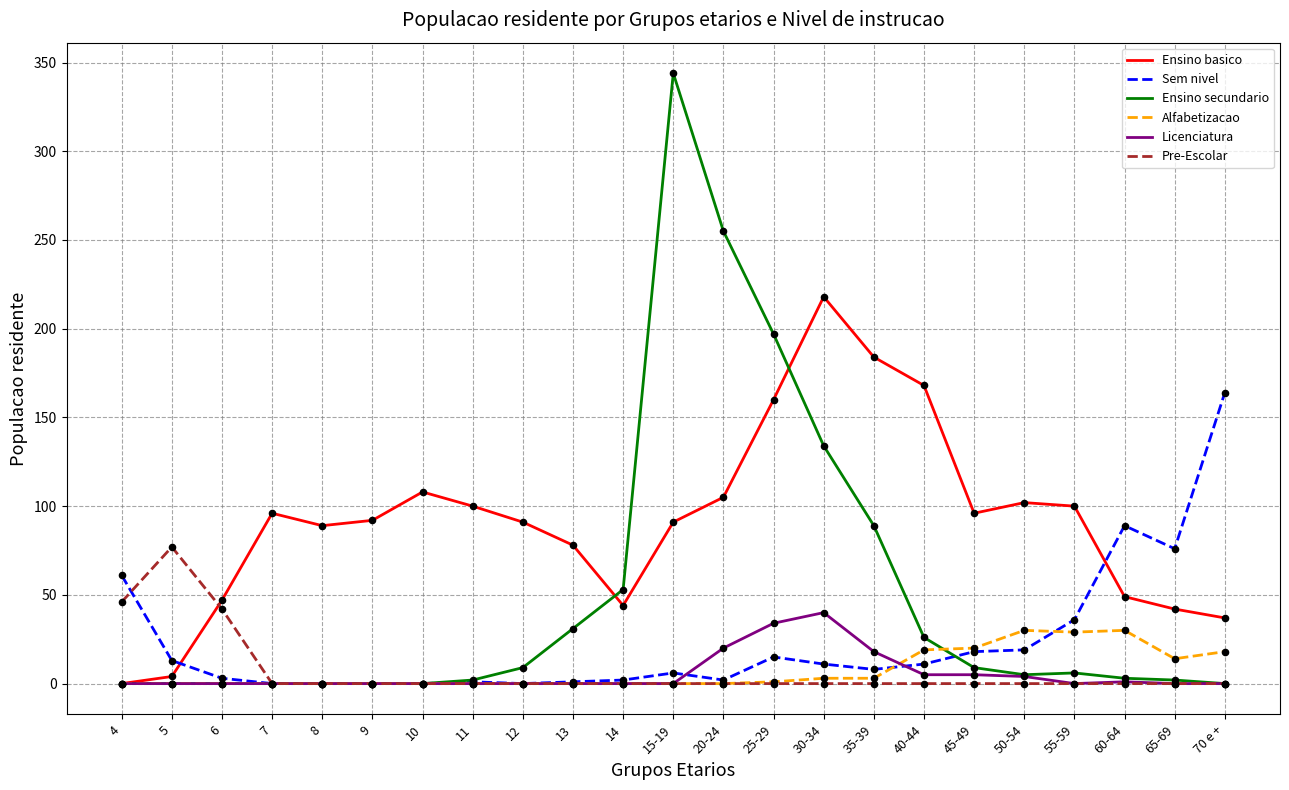

At which category is the sum across all series the highest?

15-19